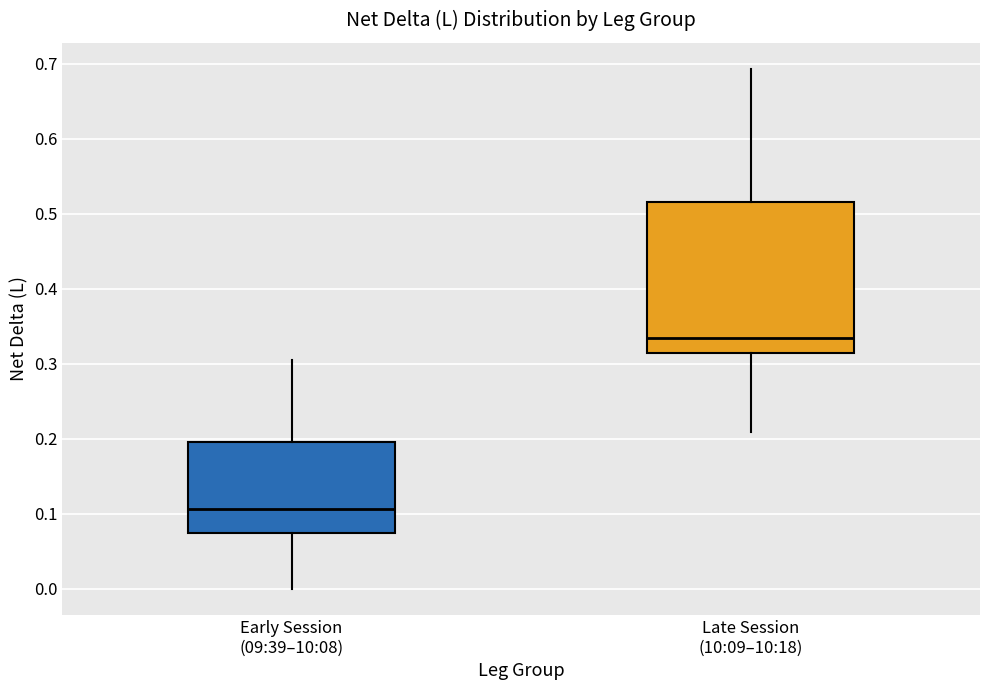

Reading left to right, read every box against the y-axis: the position of its median line, the range the box covers, and the ends of its whiskers. The values are not printed on the chart, so give them approximately, as read against the axis.

Early Session (09:39–10:08): median 0.11, box 0.07 to 0.20, whiskers 0.00 to 0.31
Late Session (10:09–10:18): median 0.33, box 0.31 to 0.52, whiskers 0.21 to 0.69